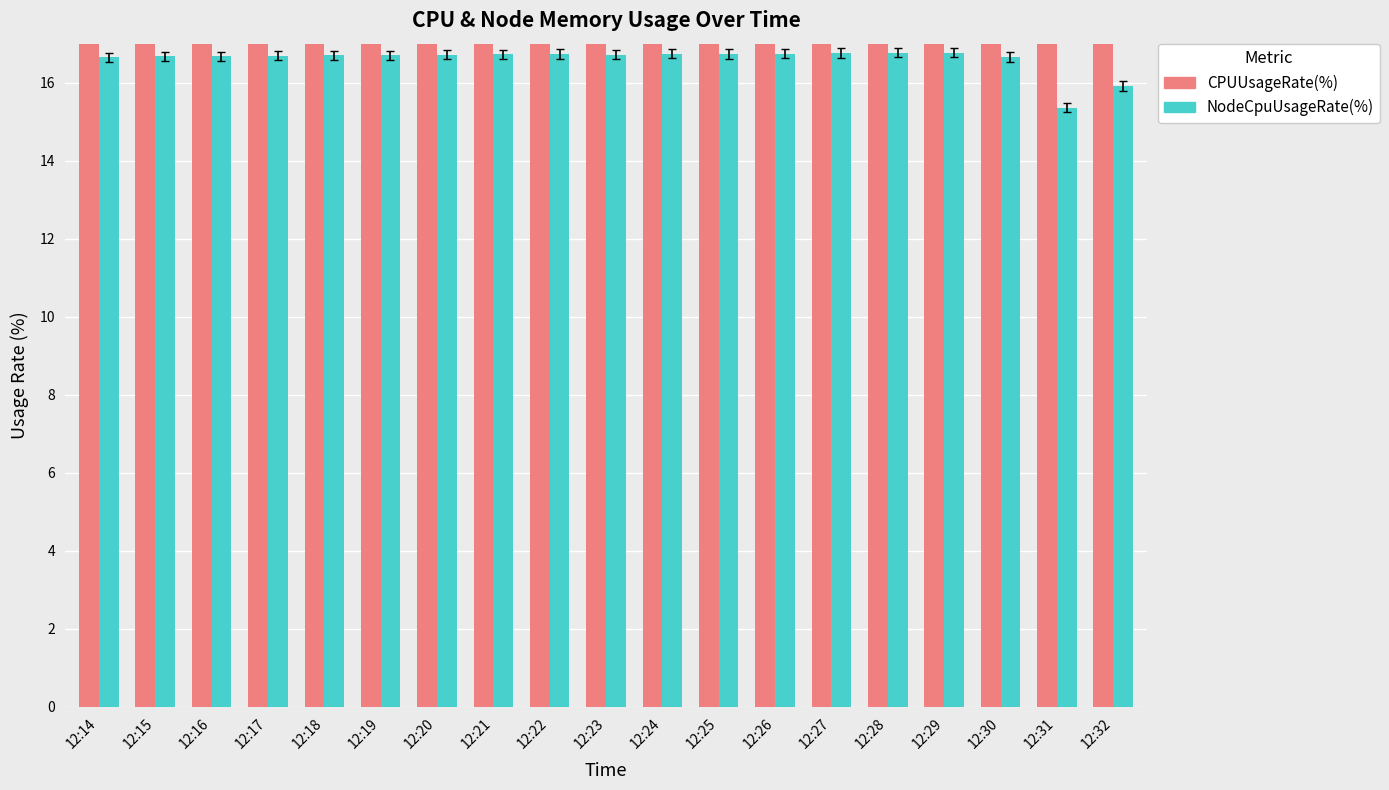

What are all the series names shown in the legend?

CPUUsageRate(%), NodeCpuUsageRate(%)